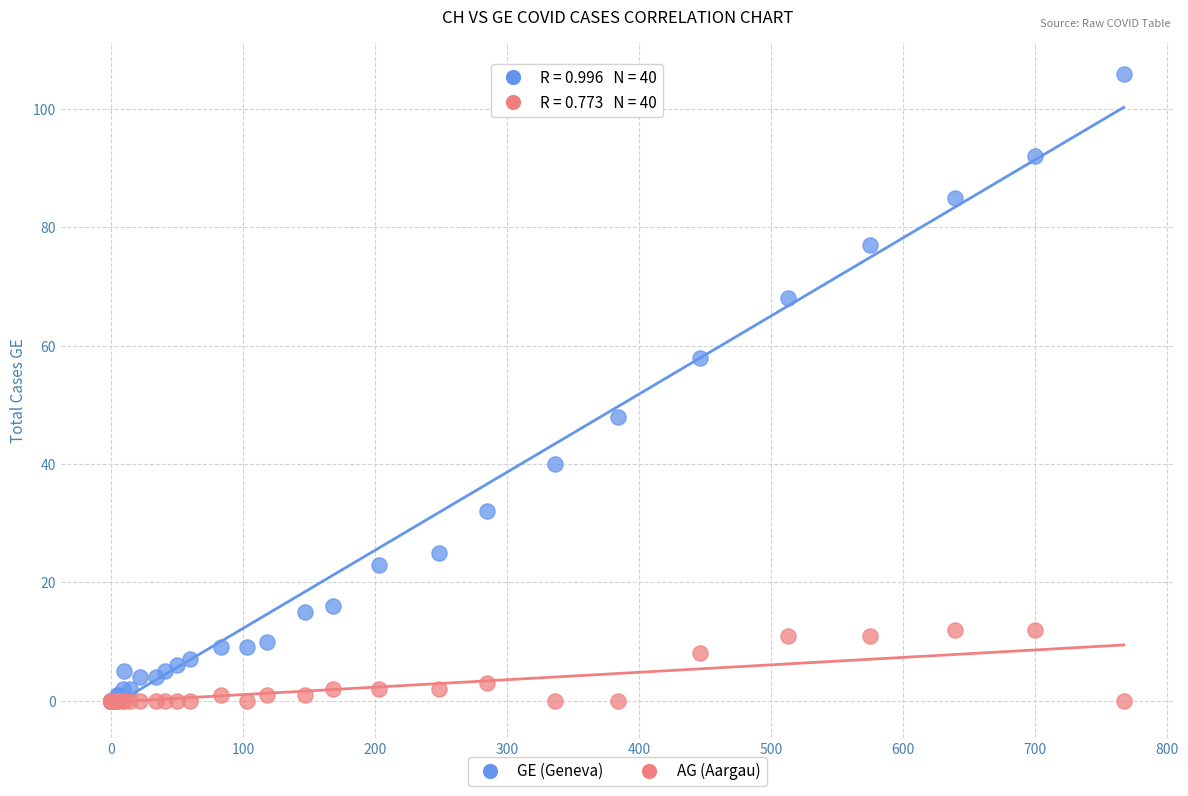

What are all the series names shown in the legend?

GE (Geneva), AG (Aargau)